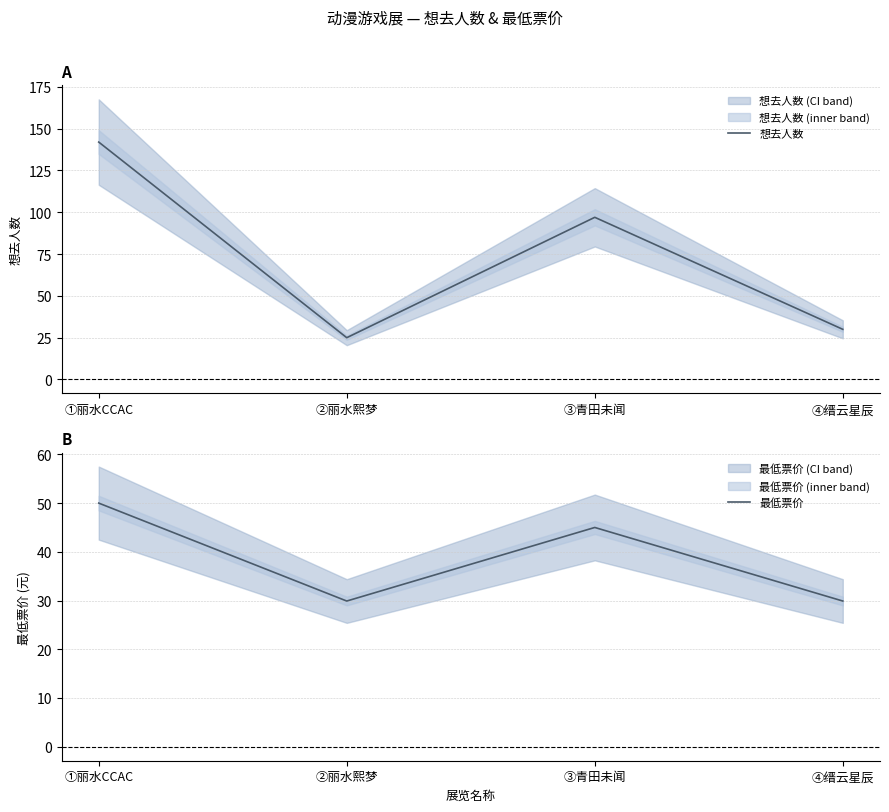

What is the approximate value of 想去人数 at ①丽水CCAC?

142